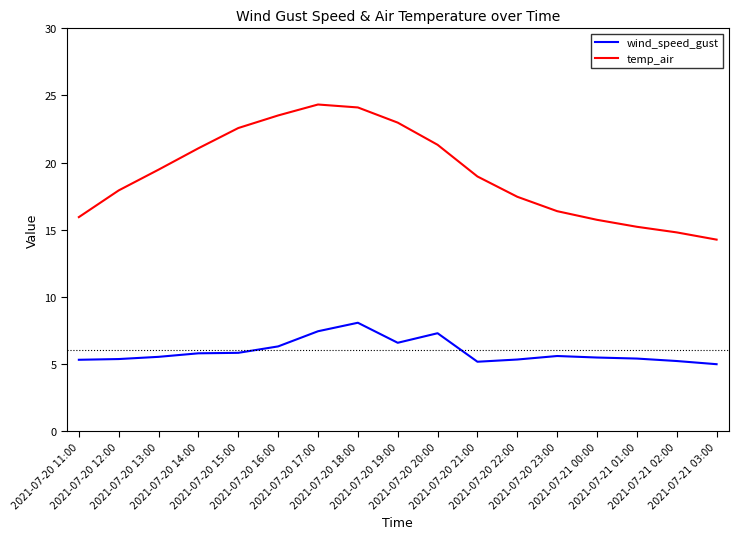

What are all the series names shown in the legend?

wind_speed_gust, temp_air